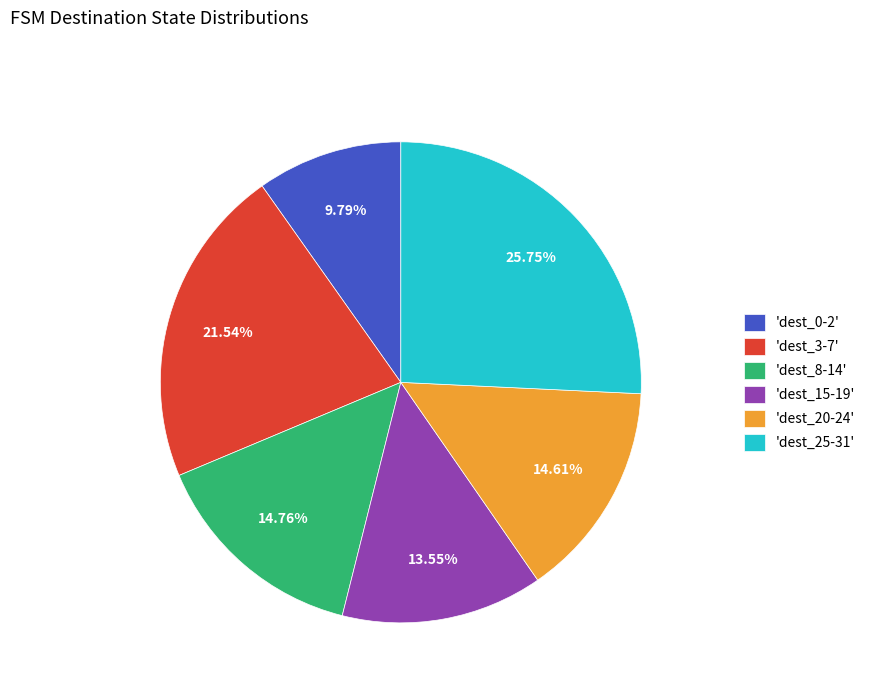

How many slices are in this pie chart?

6